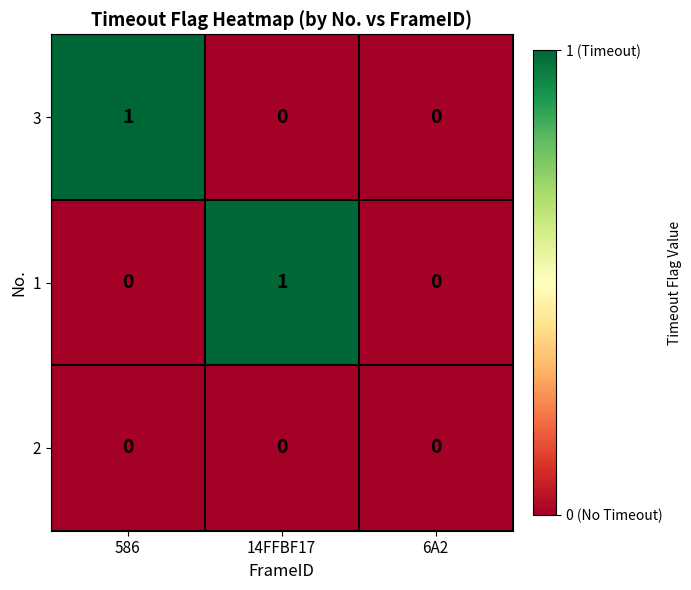

At which label does 1 reach its peak?

14FFBF17